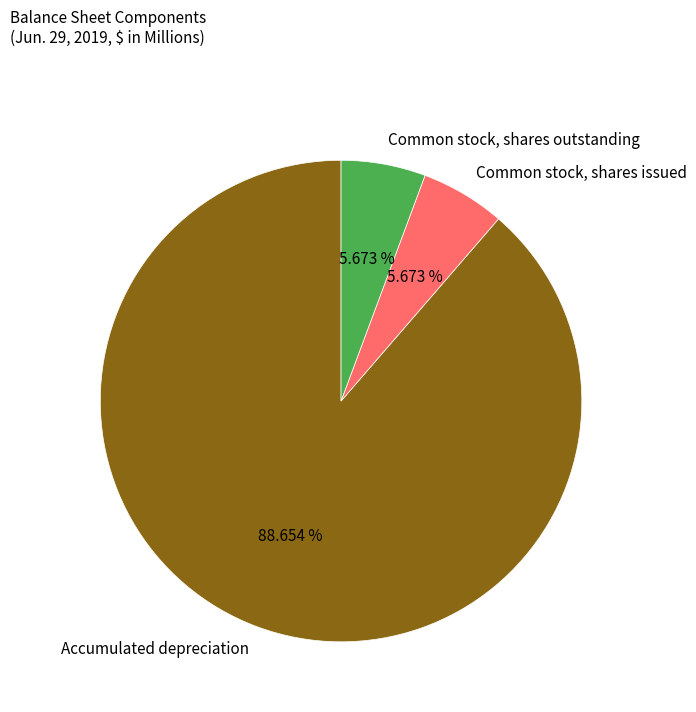

Is there any slice that represents more than half of the pie?

Yes